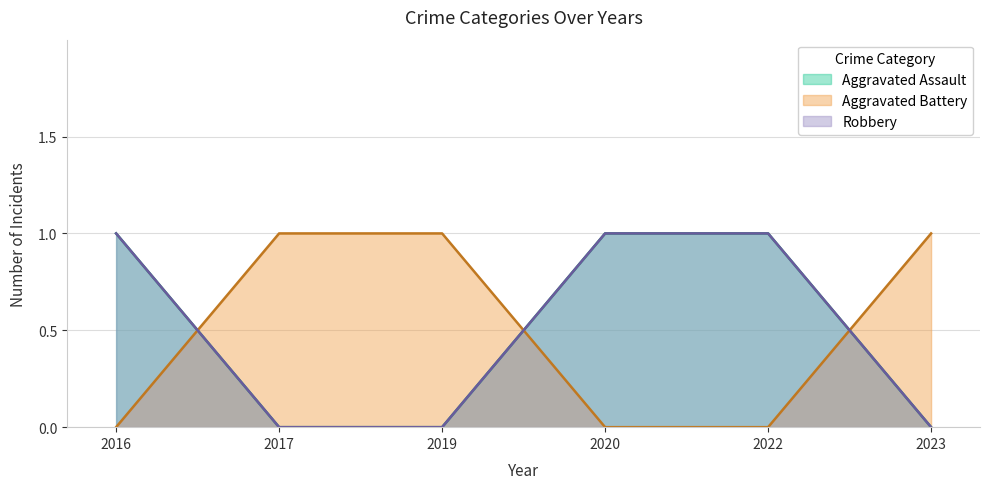

At 2016, list the series in order from largest to smallest.

Aggravated Assault, Robbery, Aggravated Battery